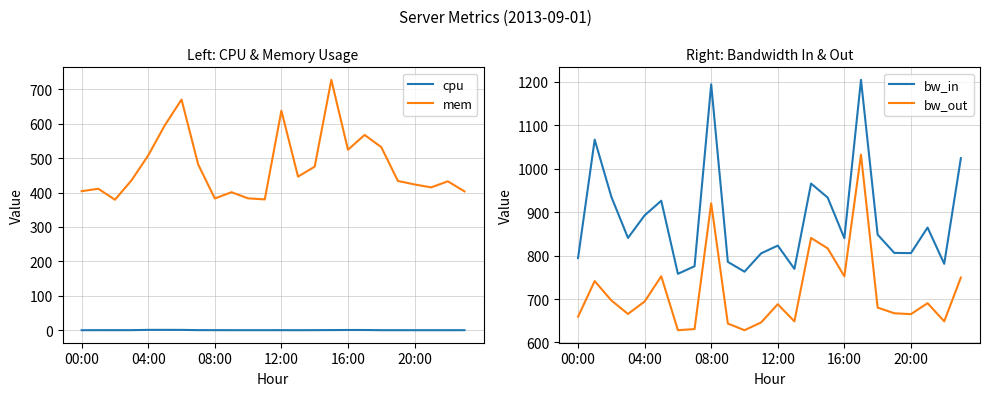

How many interior local valleys does the mem series have?

6